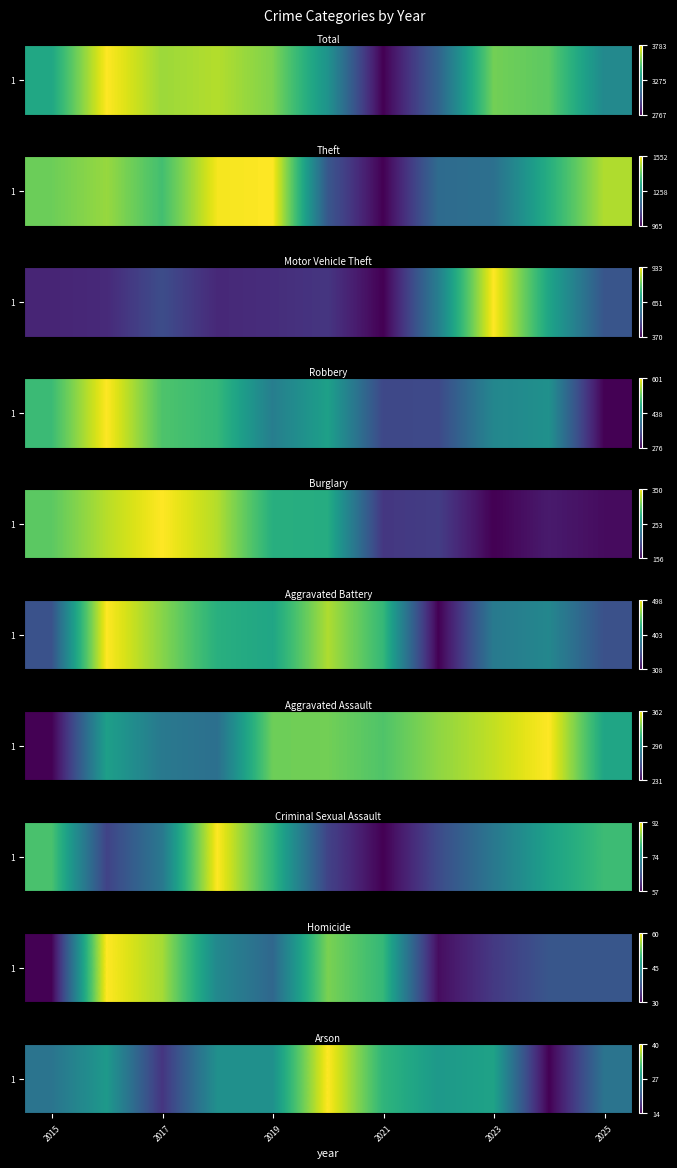

What value does the data have at 2023, to the nearest 10?

30